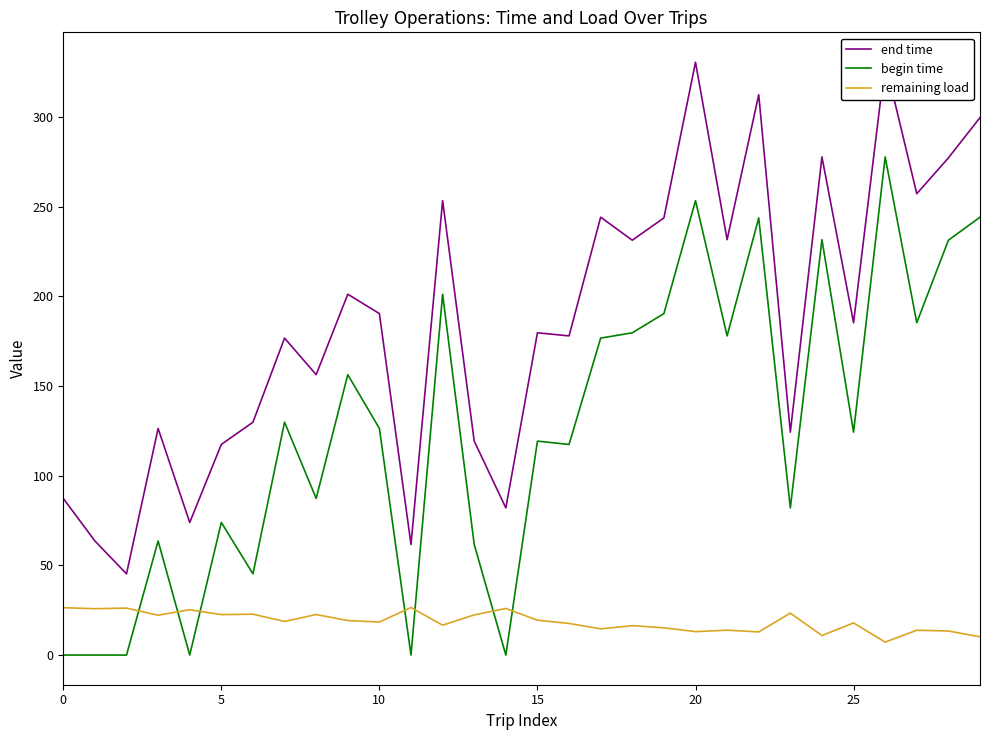

Between 17 and 22, which series saw the biggest shift?

end time